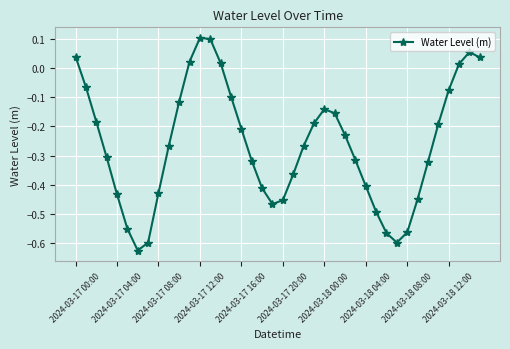

True or false: the data has more than 0 interior local peaks.

True